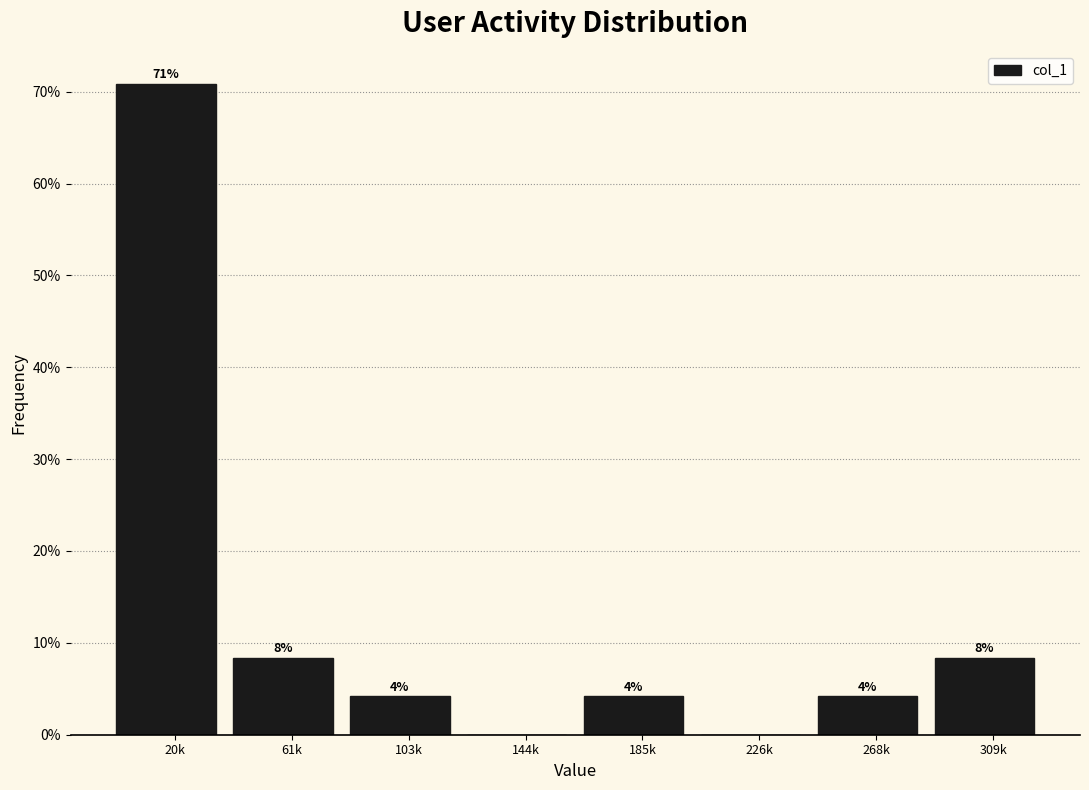

Are the bars horizontal?

No